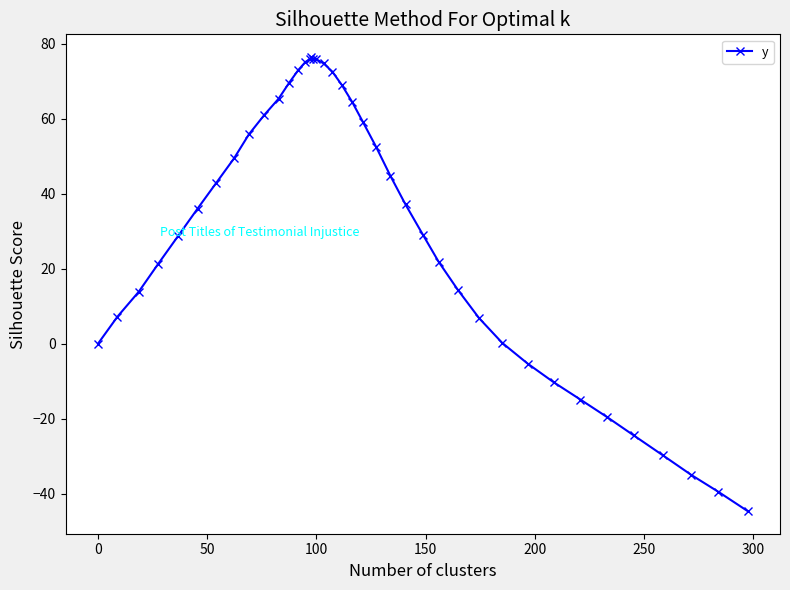

What is the maximum value shown in the chart?

76.4